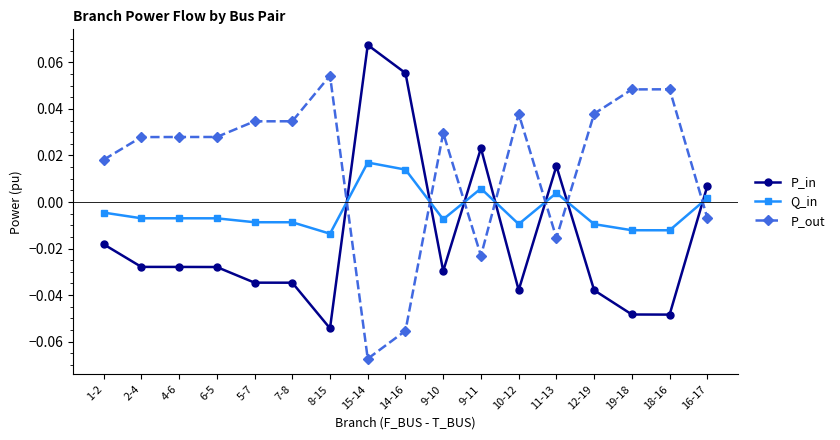

What is the sum of all P_in values?

-0.3